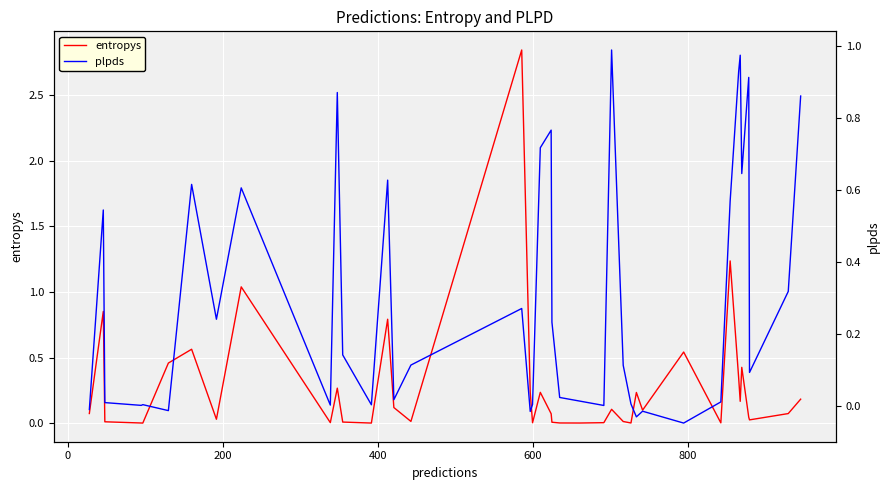

True or false: plpds has a value of 0.3 at 33.

False